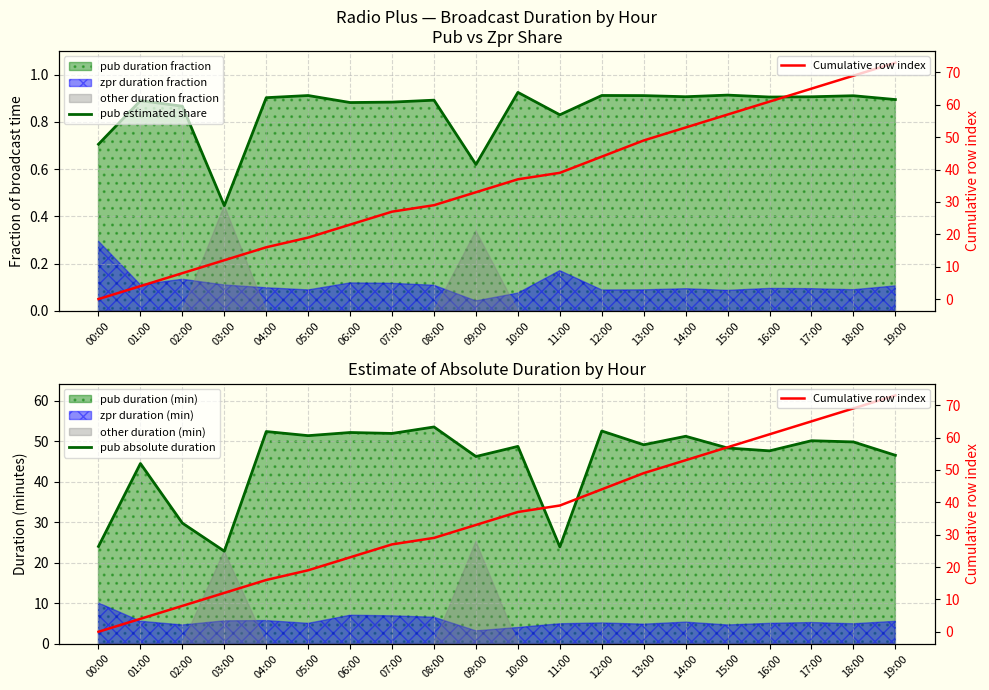

Which label corresponds to the smallest value in the chart?

00:00